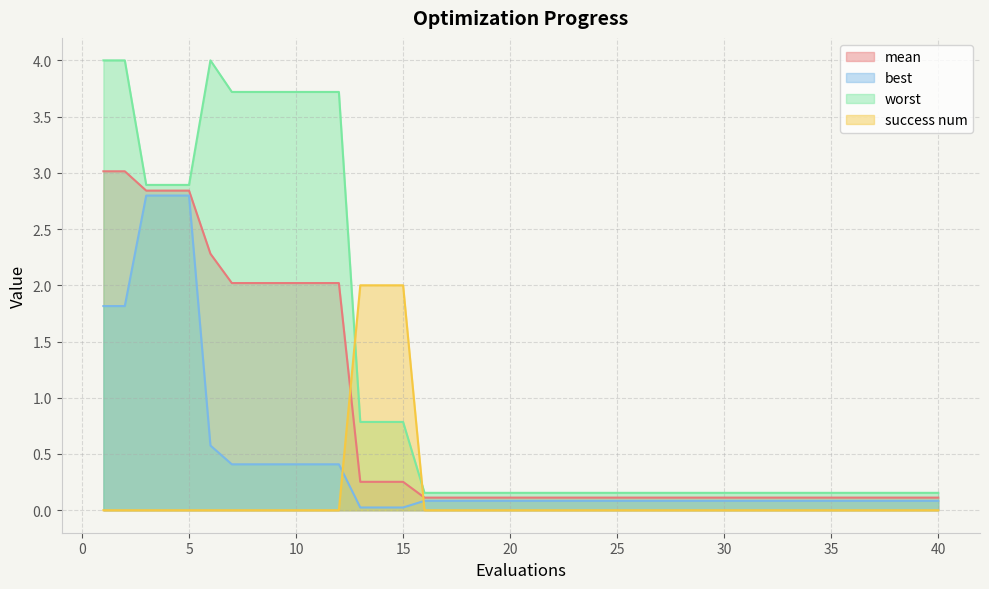

Which series ends up on top after the final intersection of mean and success num?

mean